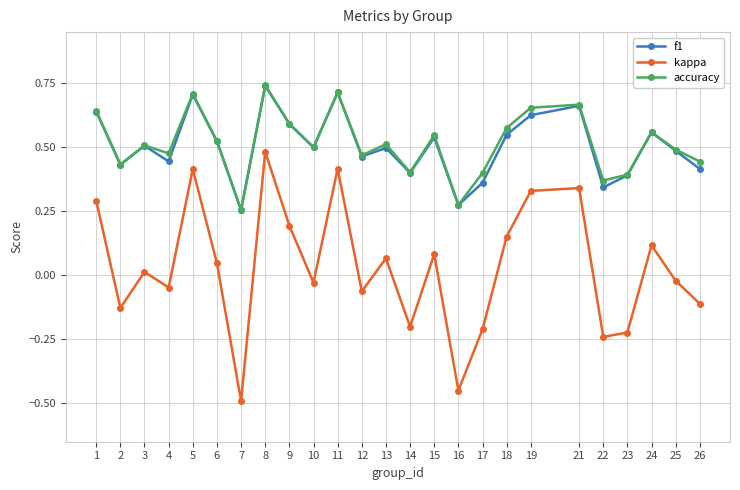

At which category is the sum across all series the highest?

8